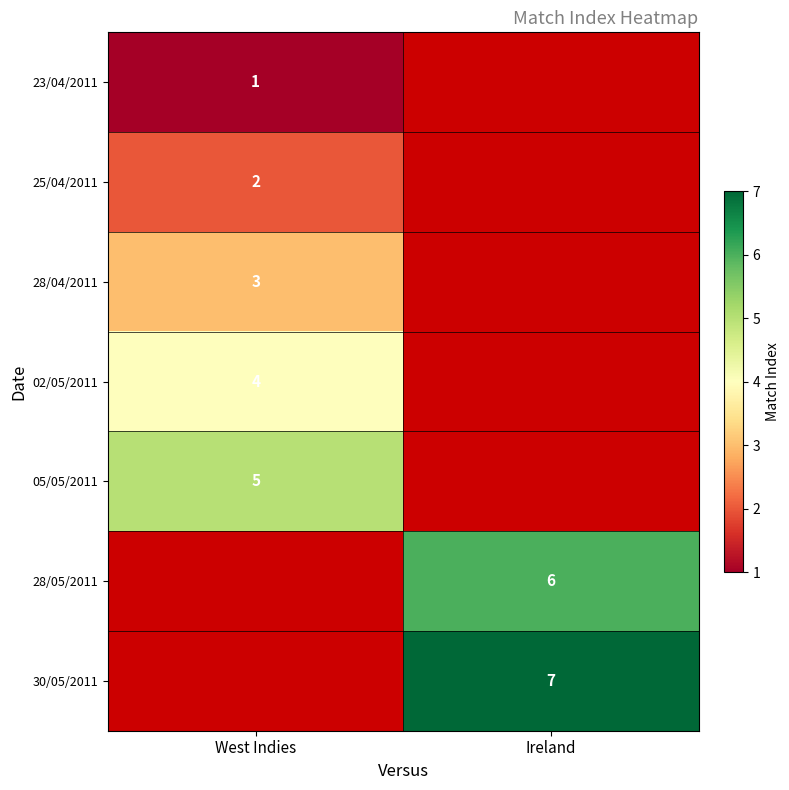

Is it true that 28/05/2011 equals 3.6 at Ireland?

False